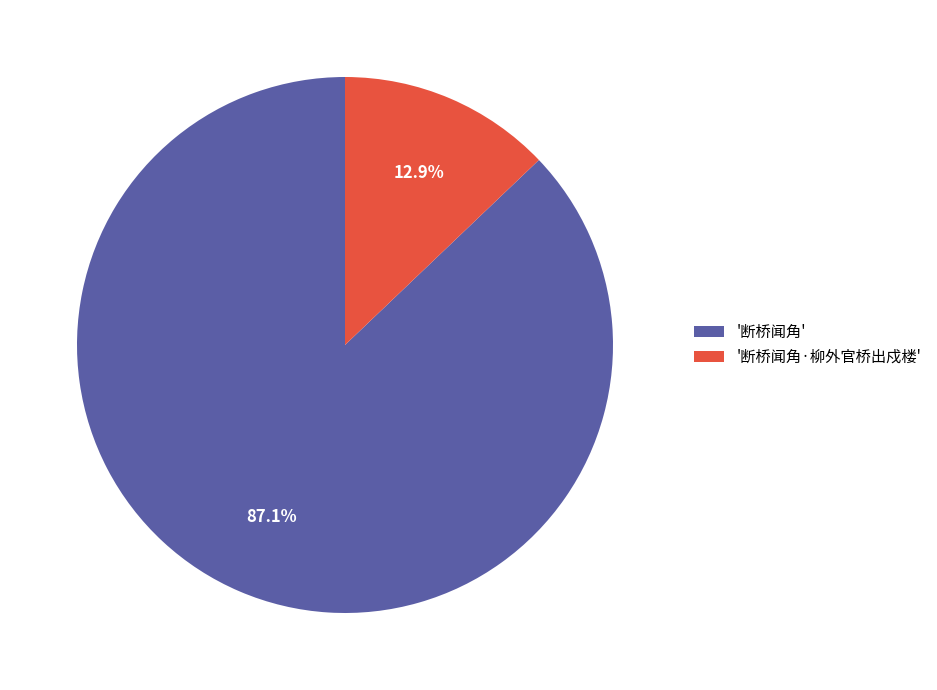

Rank the categories by value from lowest to highest.

'断桥闻角·柳外官桥出戍楼', '断桥闻角'